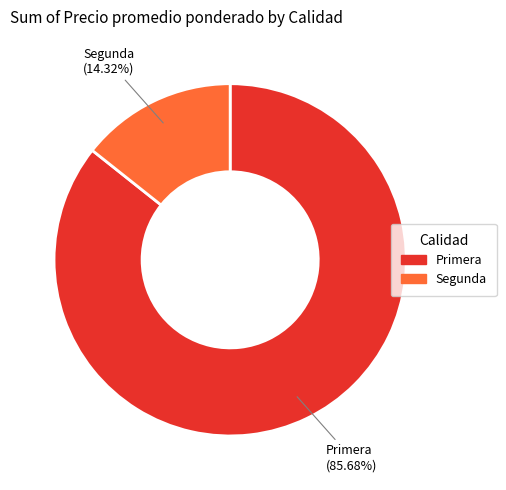

Is Segunda the majority of the pie?

No